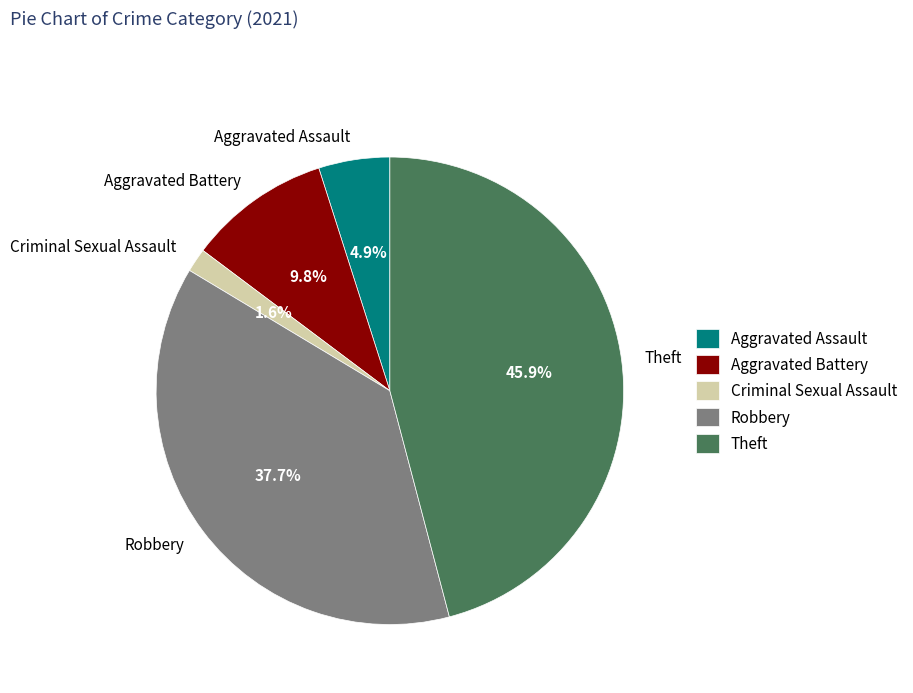

To the nearest percent, what portion does Aggravated Battery represent?

10%